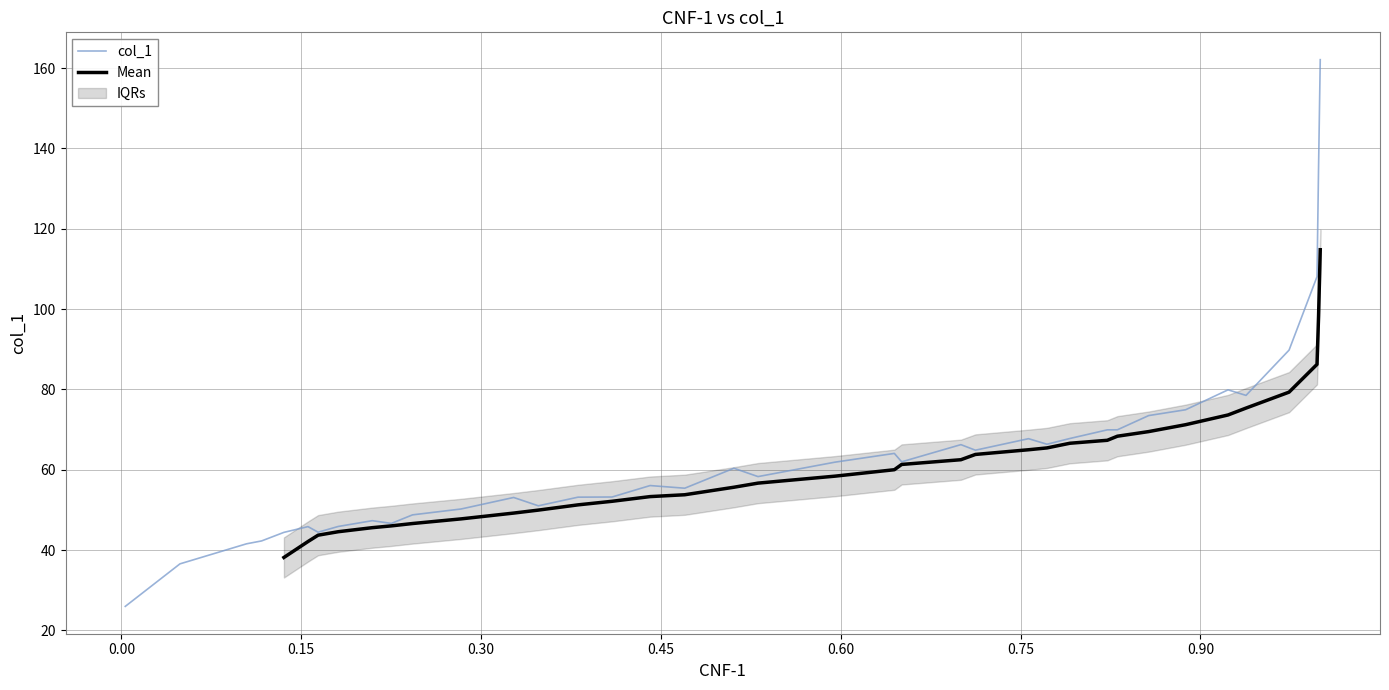

Count the number of categories in the chart.

38